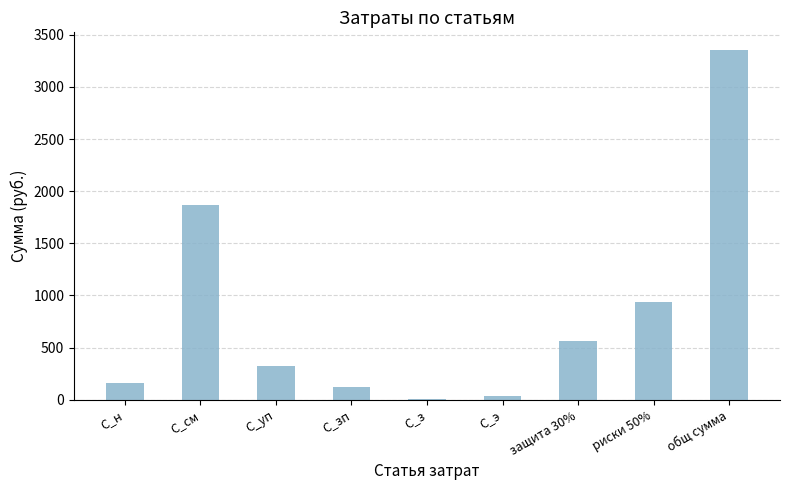

Reading left to right, extract all data points from this chart.

155.6	1864.3	322.7	120.8	10.0	36.2	559.3	932.1	3355.7